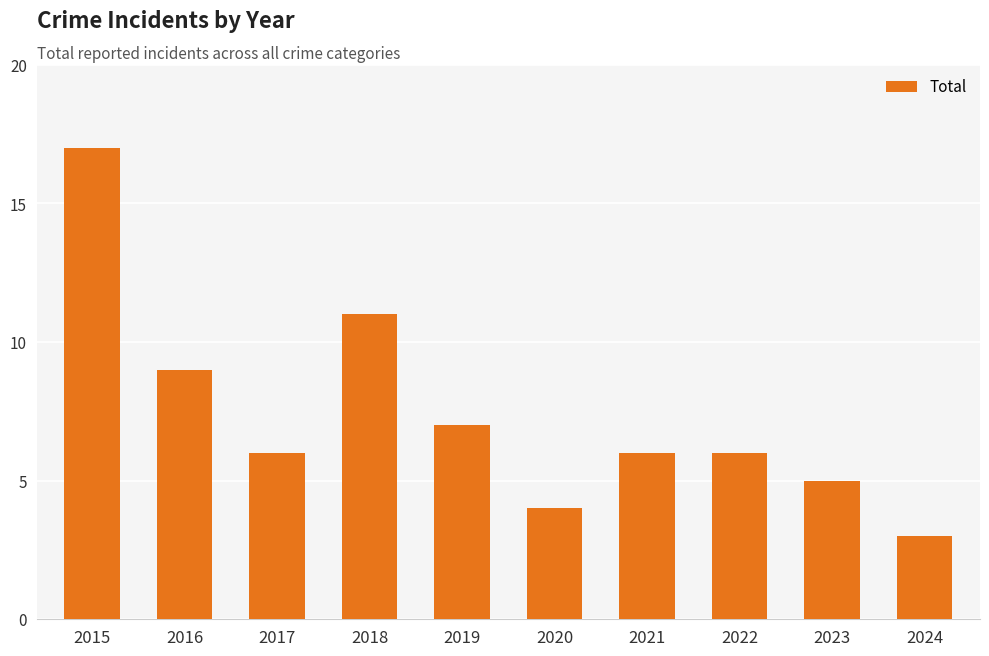

True or false: the data shows 3 at 2023.

False